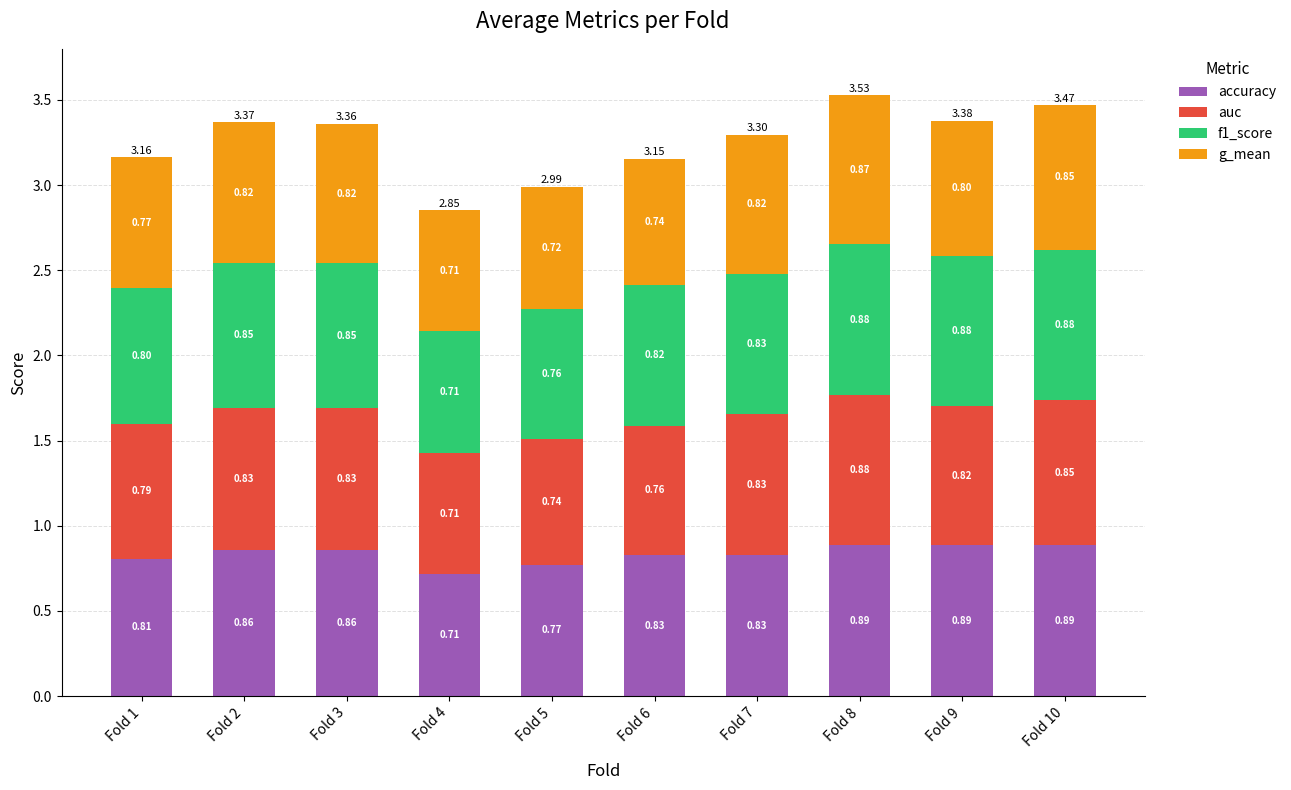

At which category is the sum across all series the highest?

Fold 8